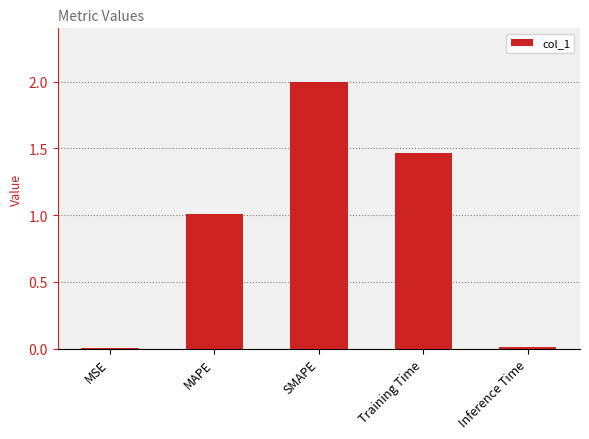

What is the sum of all values?

4.5